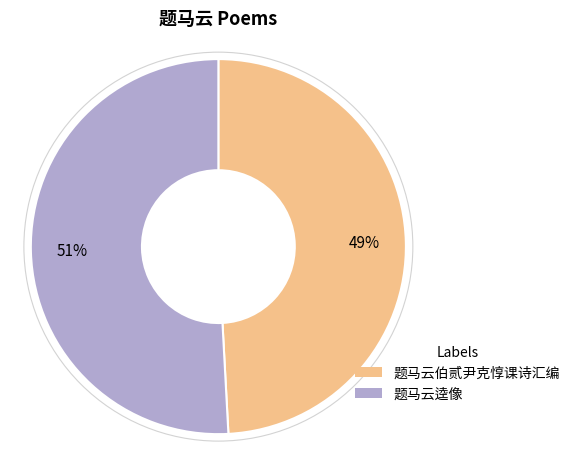

Is there a majority slice in this chart?

Yes